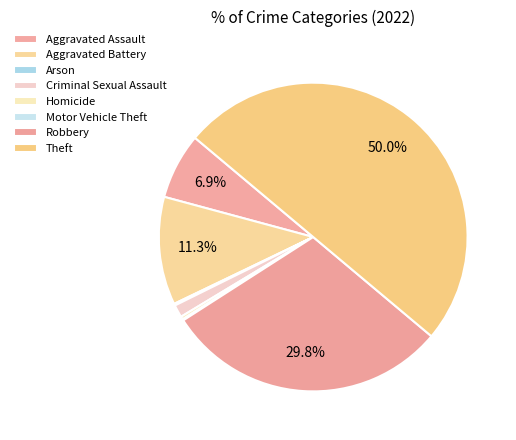

What is the change in value from Arson to Motor Vehicle Theft?

-1